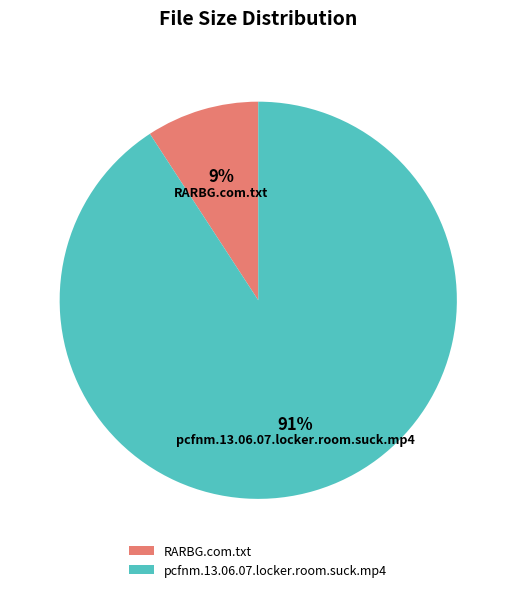

To the nearest percent, what percentage of the pie is RARBG.com.txt?

9%